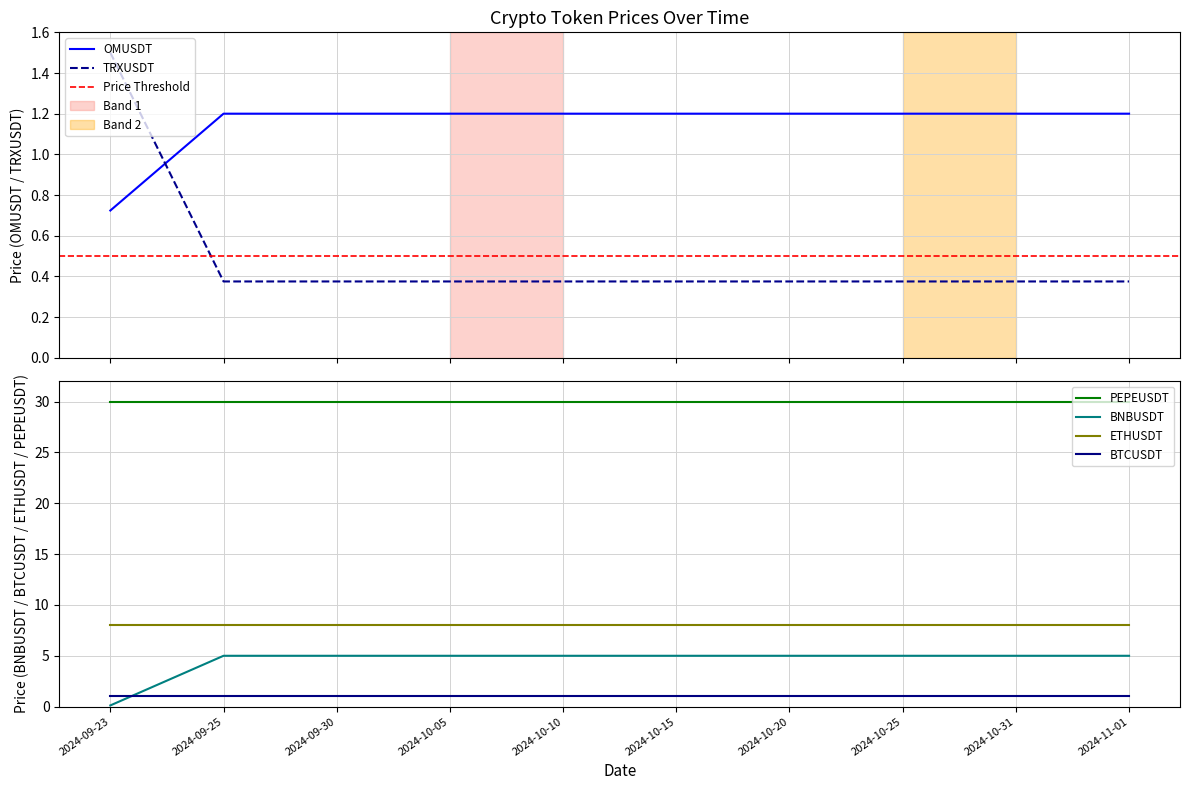

Which series changed the most between 2024-09-23 and 2024-10-10?

OMUSDT